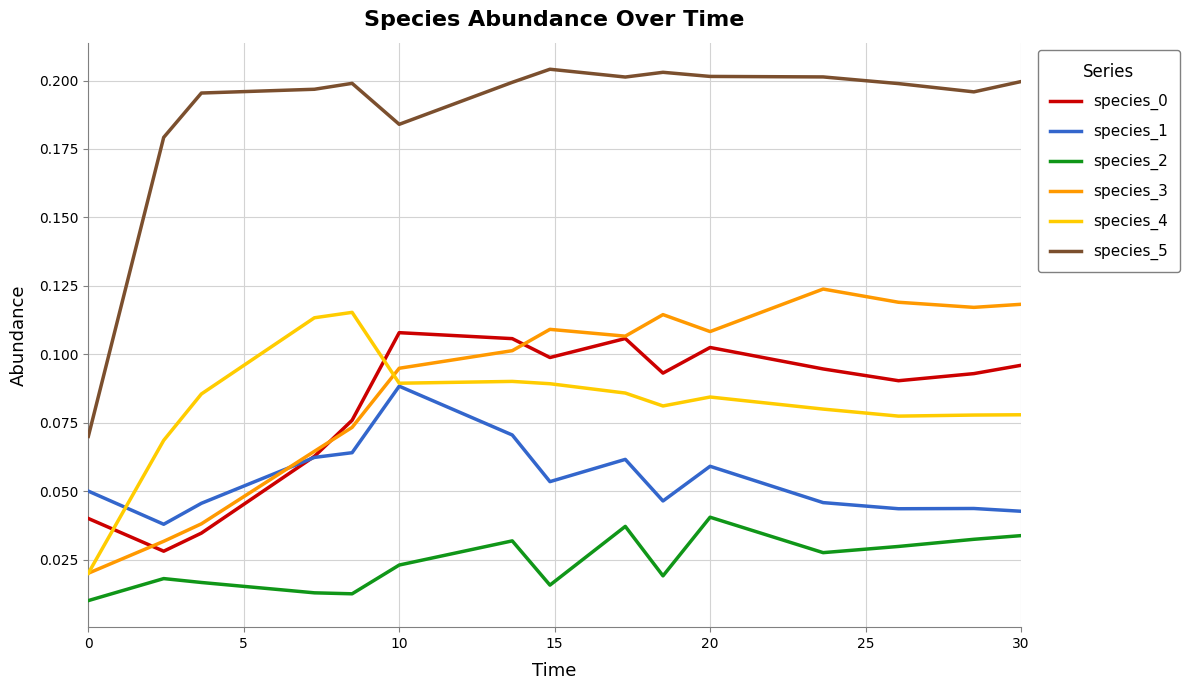

Does the chart have visible grid lines?

Yes